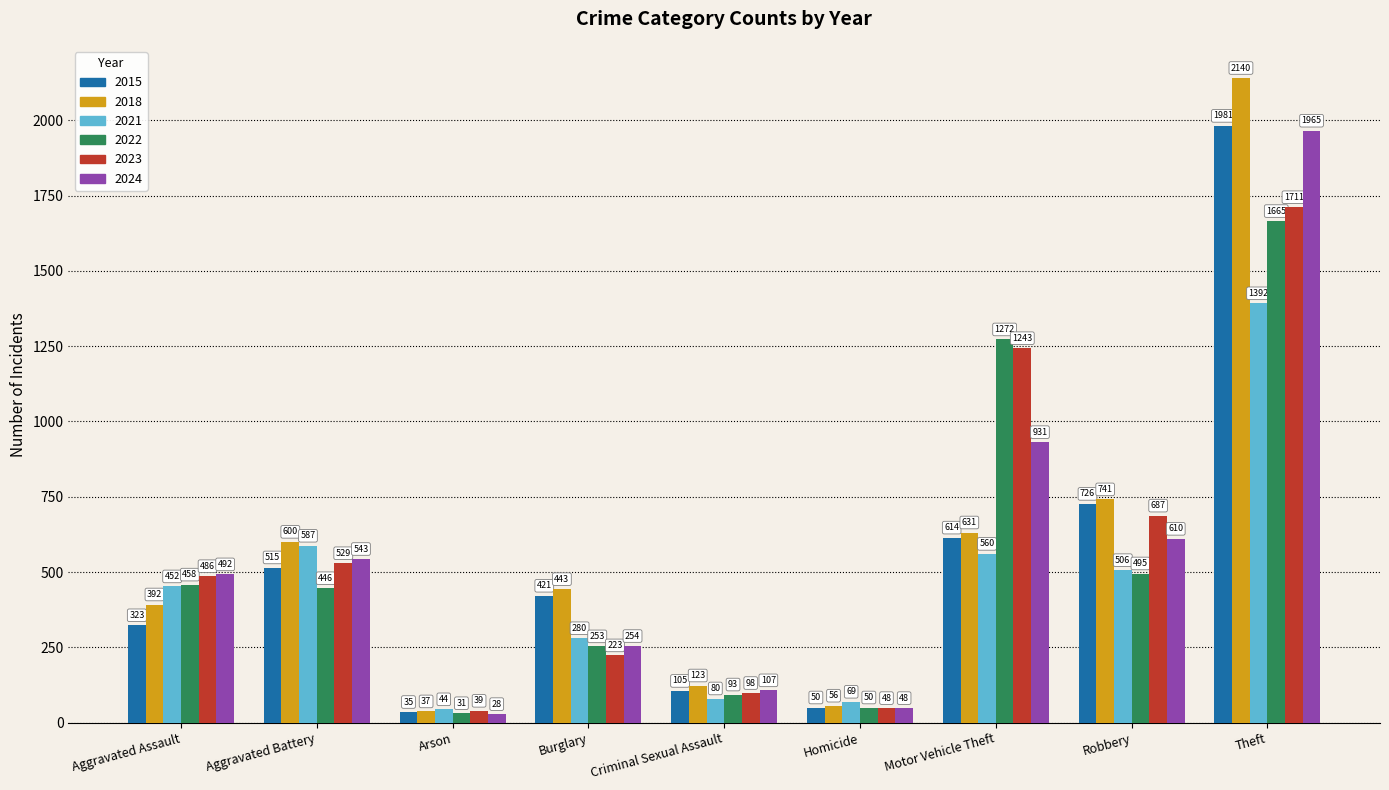

Read the 2021 value at Motor Vehicle Theft, to the nearest 100.

600